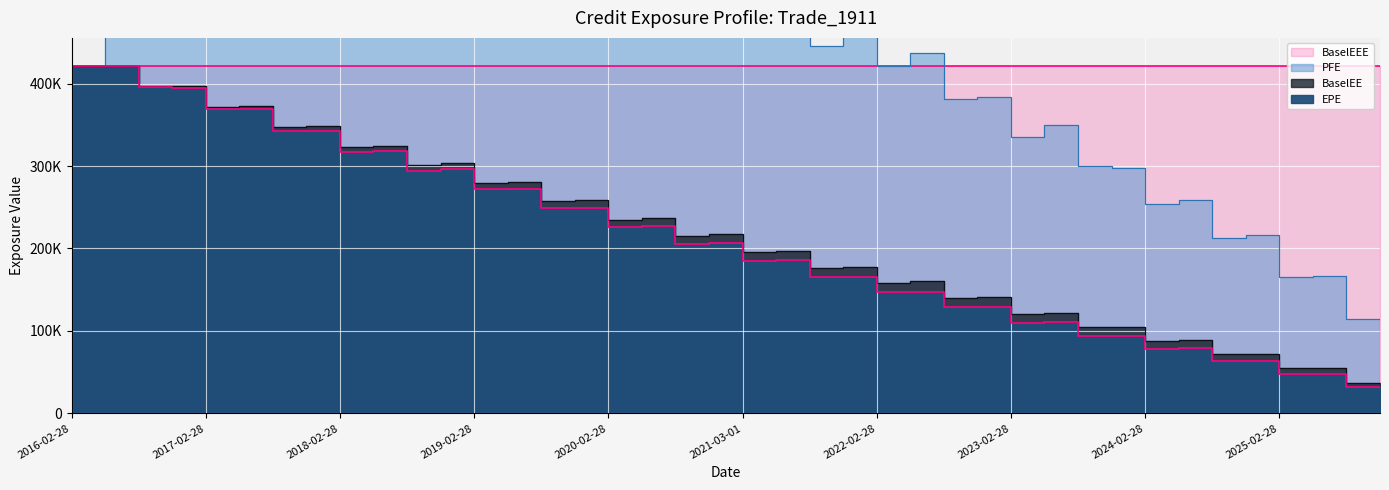

What is the difference between the EPE values at 2017-08-29 and 2025-08-28?

310844.3